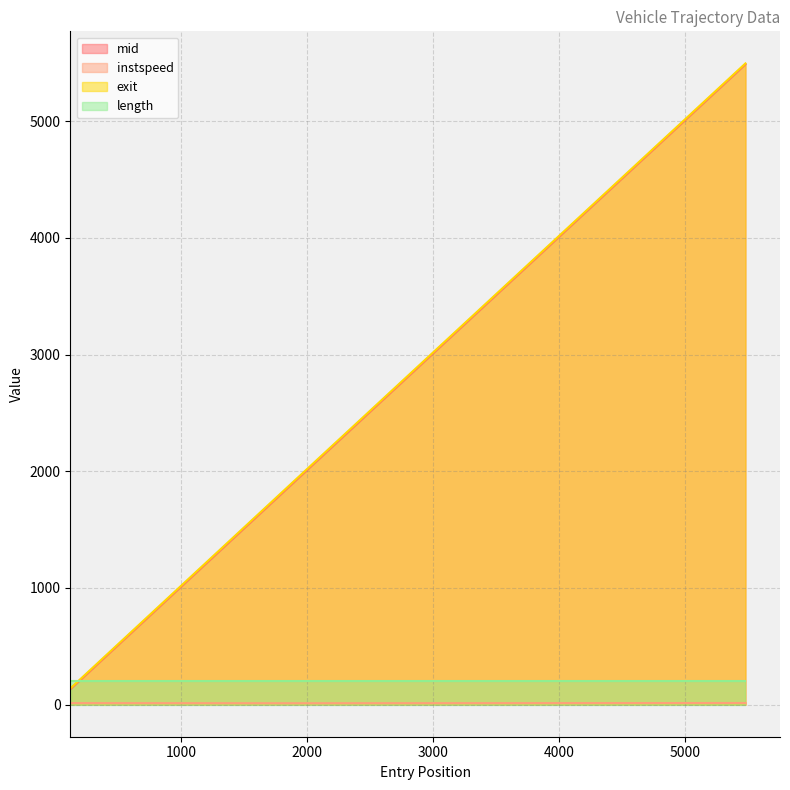

What is the minimum value for instspeed?

12.2